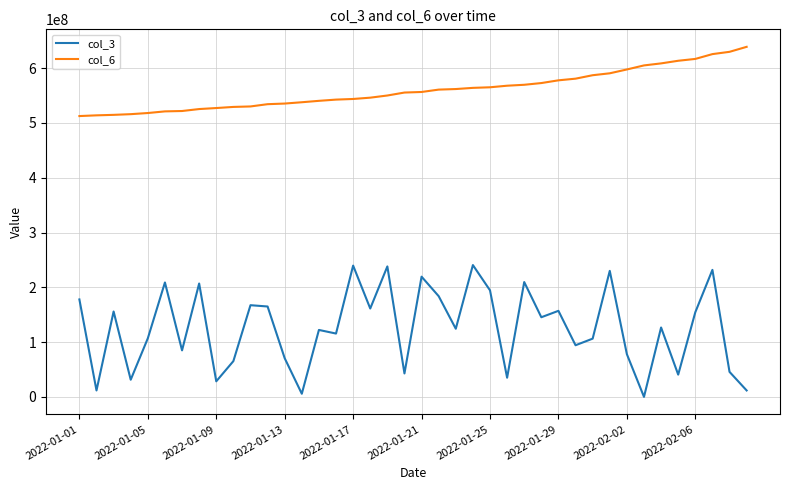

Which series has the widest spread of values?

col_3